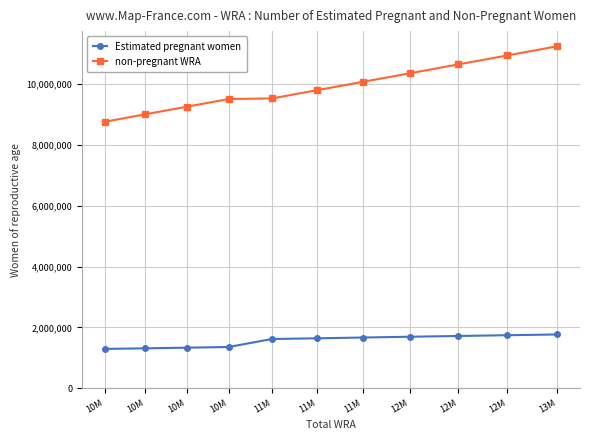

How many lines are shown in the chart?

2